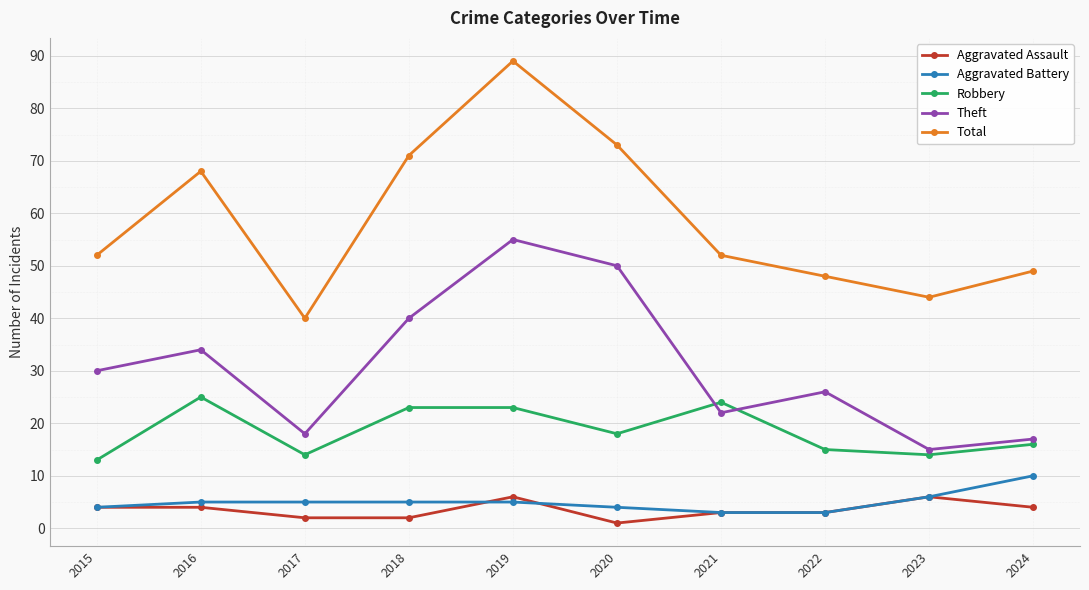

At which label does Theft reach its minimum?

2023